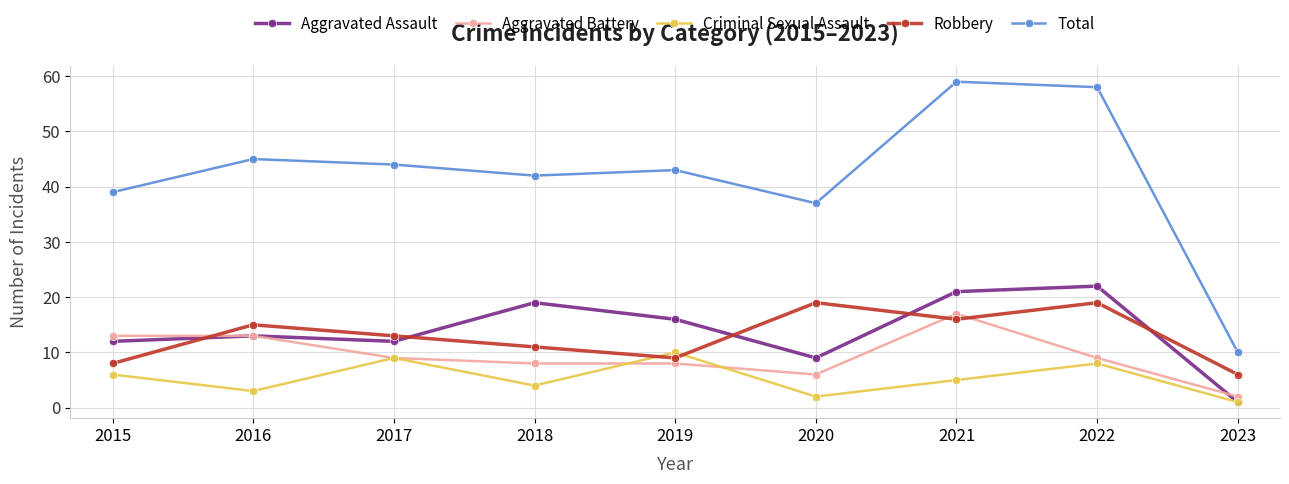

Which category has the lowest value across all series?

2023